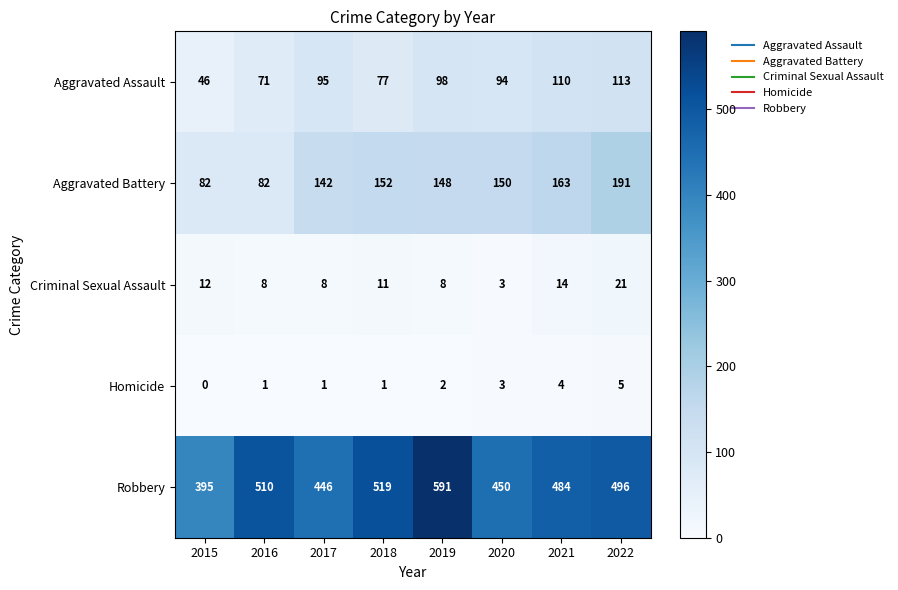

The value of Criminal Sexual Assault at 2019 is 8. True or false?

True